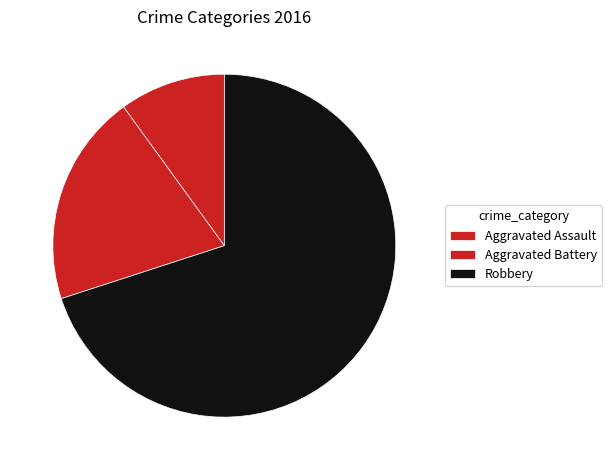

Which slice is the largest?

Robbery